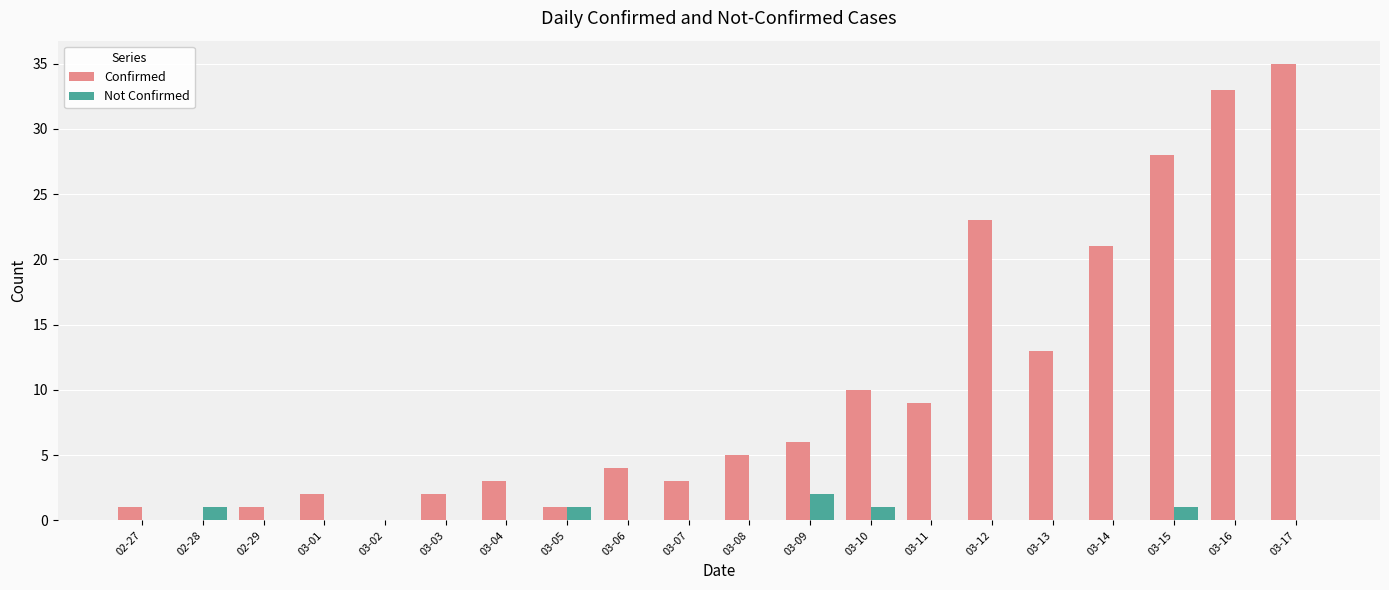

Reading right to left, what are all the values shown in this chart?

Confirmed: 03-17=35	03-16=33	03-15=28	03-14=21	03-13=13	03-12=23	03-11=9	03-10=10	03-09=6	03-08=5	03-07=3	03-06=4	03-05=1	03-04=3	03-03=2	03-02=0	03-01=2	02-29=1	02-28=0	02-27=1
Not Confirmed: 03-17=0	03-16=0	03-15=1	03-14=0	03-13=0	03-12=0	03-11=0	03-10=1	03-09=2	03-08=0	03-07=0	03-06=0	03-05=1	03-04=0	03-03=0	03-02=0	03-01=0	02-29=0	02-28=1	02-27=0